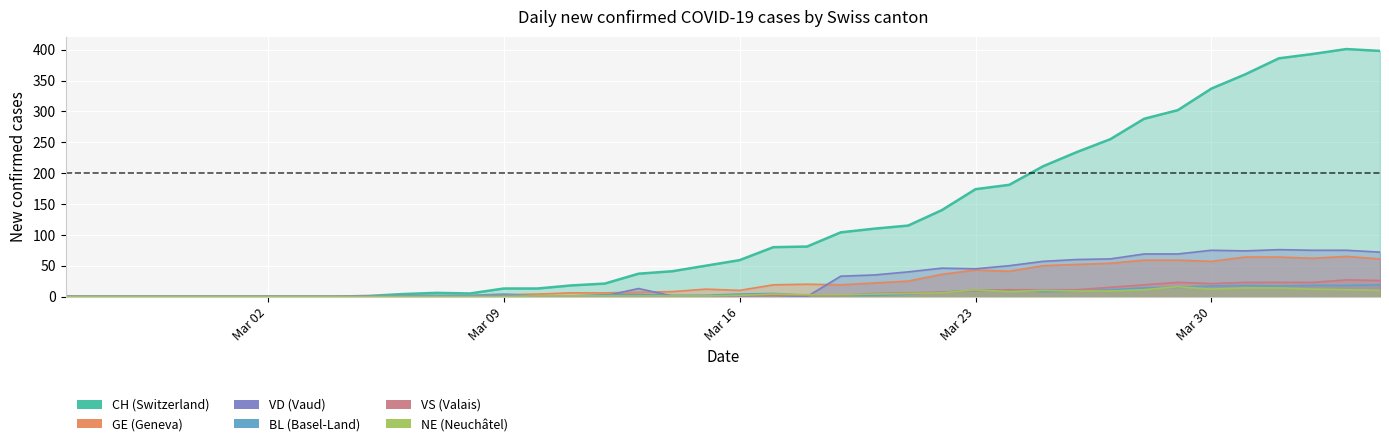

What is the label of the 9th point from the left?

2020-03-04